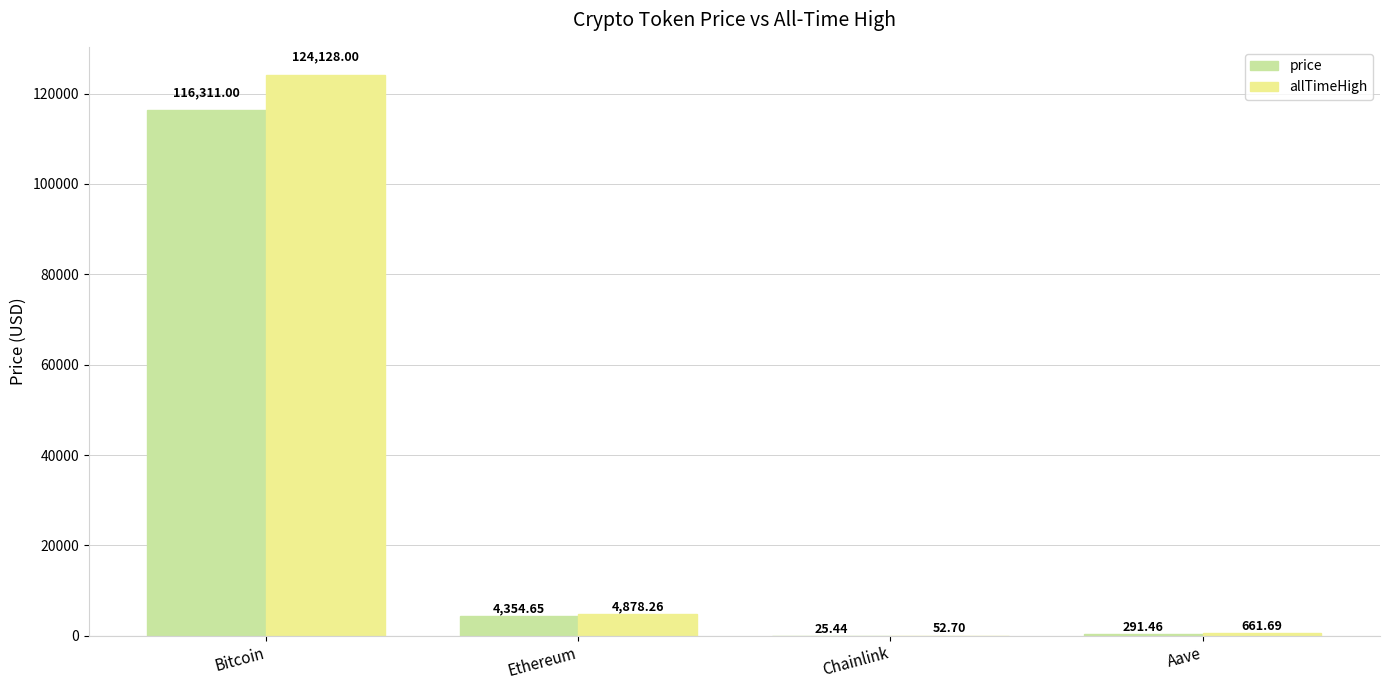

At which label does allTimeHigh first exceed 4878?

Bitcoin